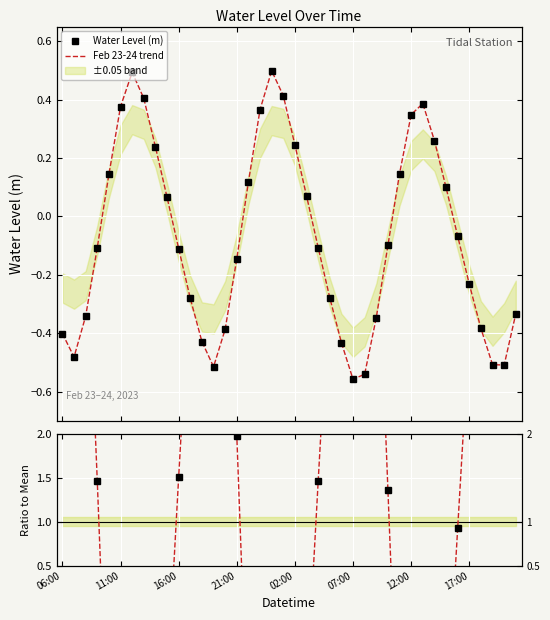

How many values in Feb 23-24 trend are above zero?

17